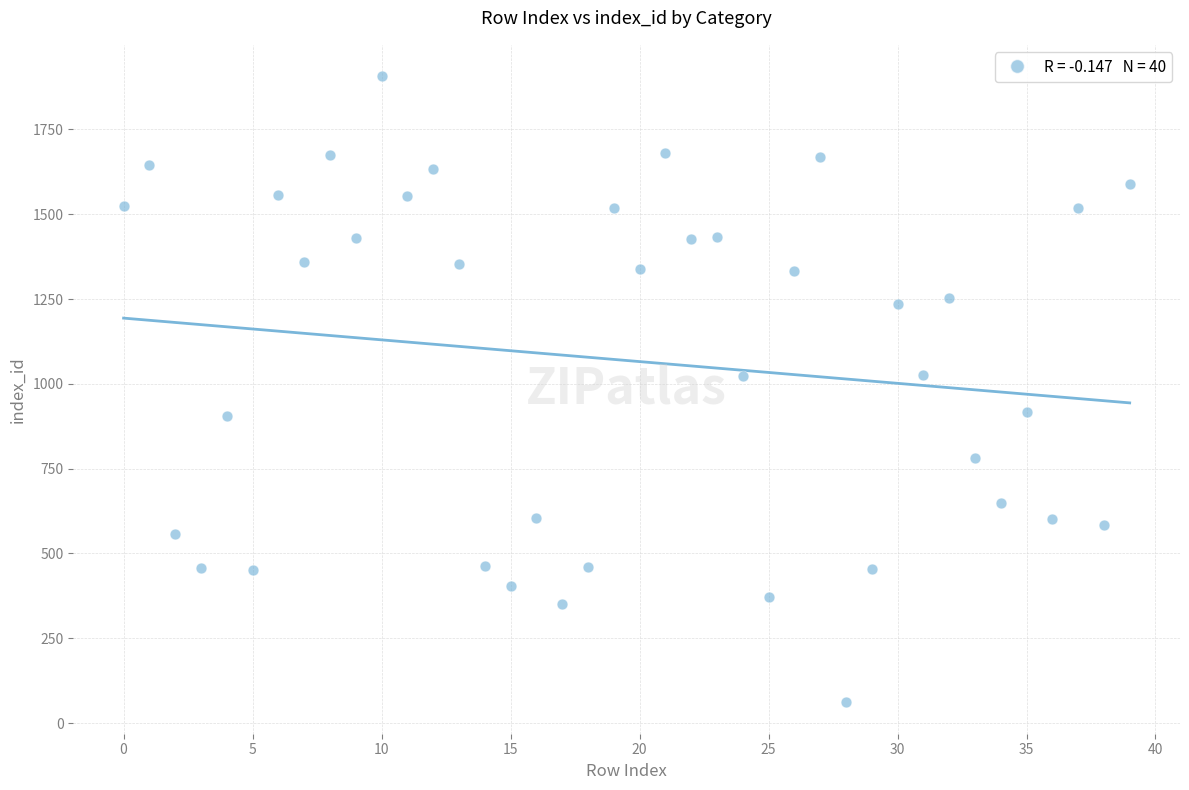

What is the range of Y values (max minus min)?

1846